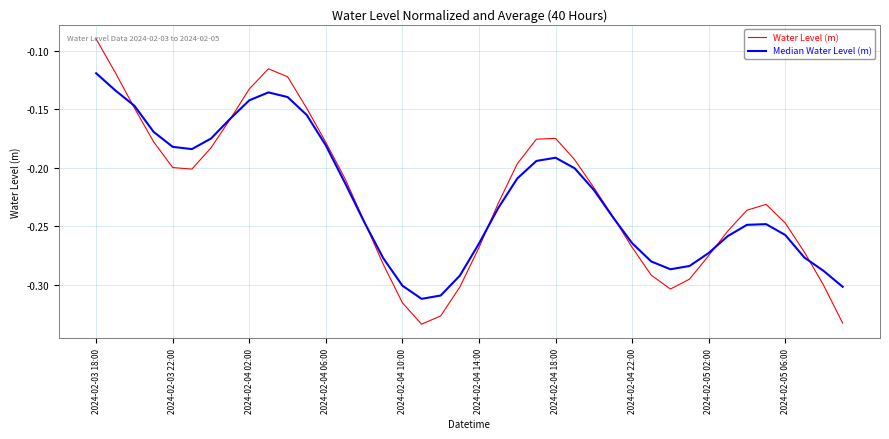

Which series has the largest range (max minus min)?

Water Level (m)